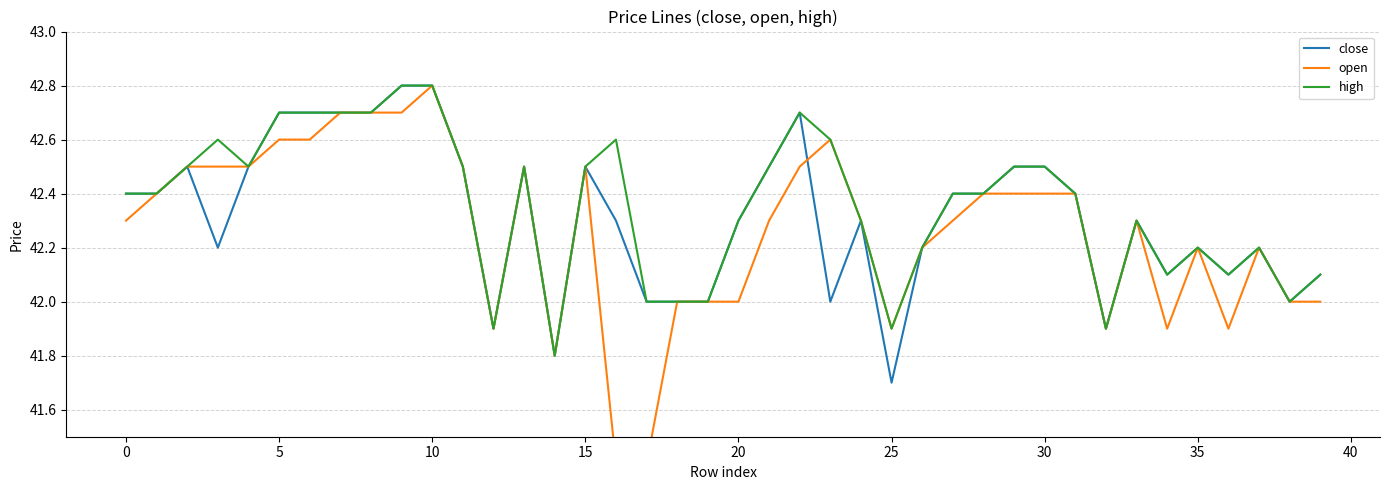

True or false: close has a value of 42.4 at 0.

True